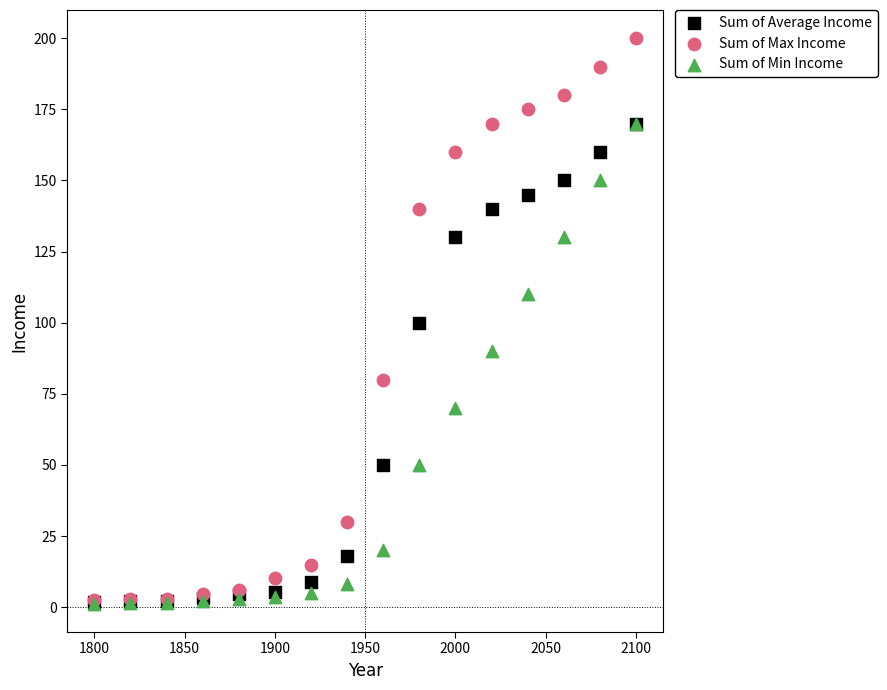

Which series reaches the maximum Y coordinate?

Sum of Max Income